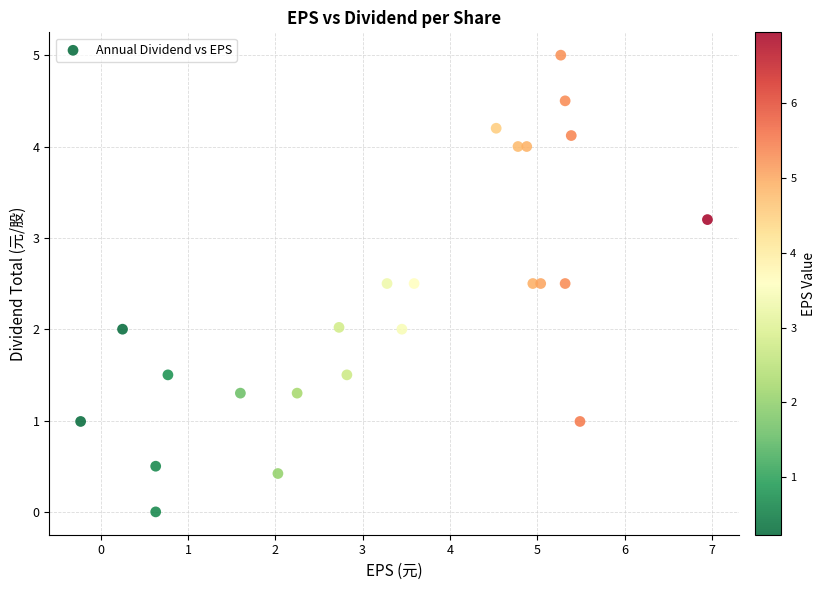

What is the range of Y values (max minus min)?

5.0